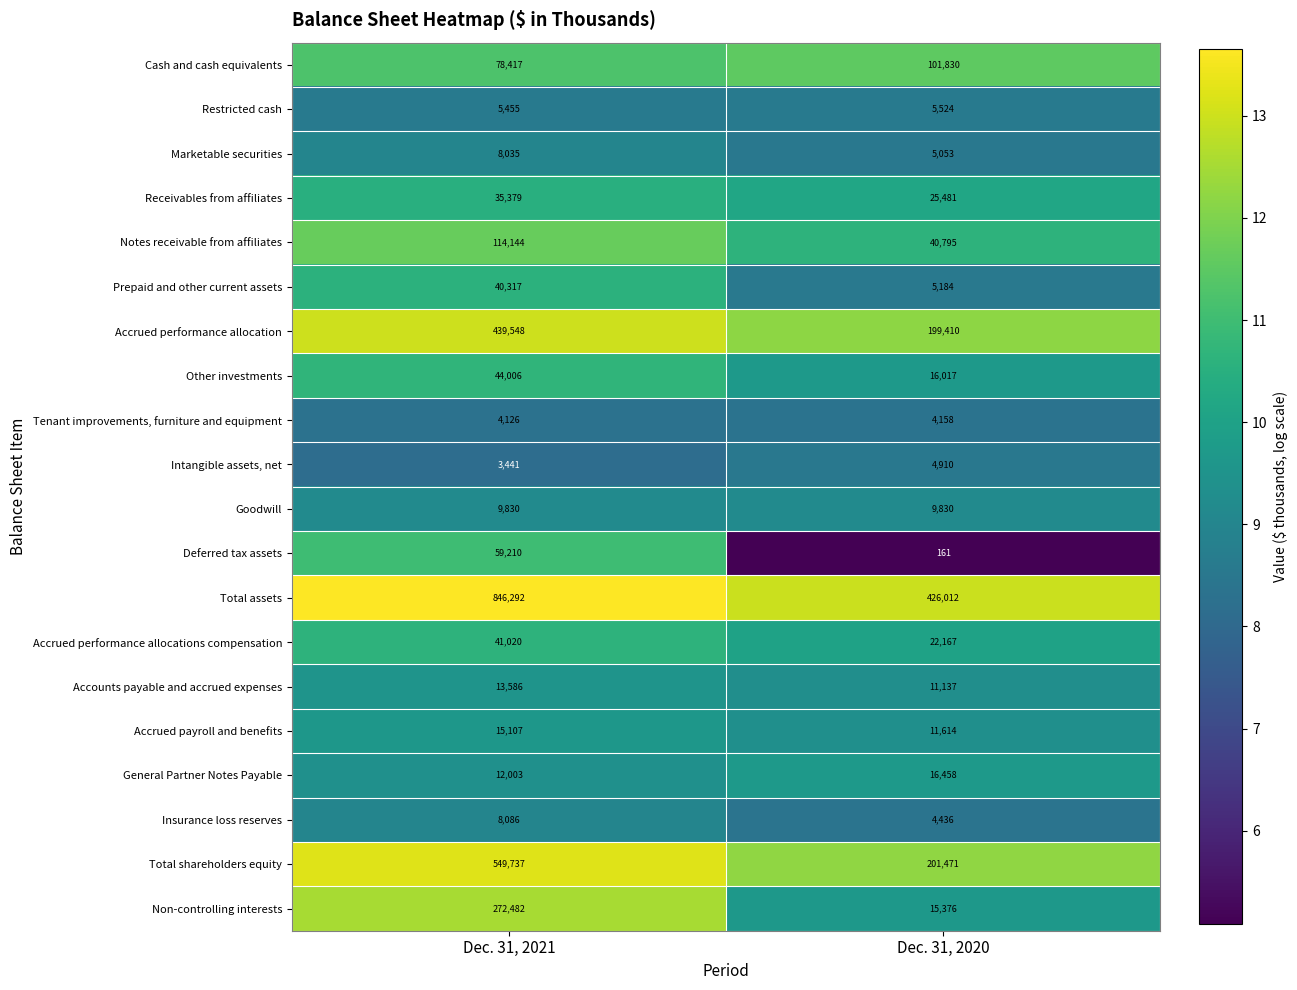

How many distinct data groups are displayed?

20